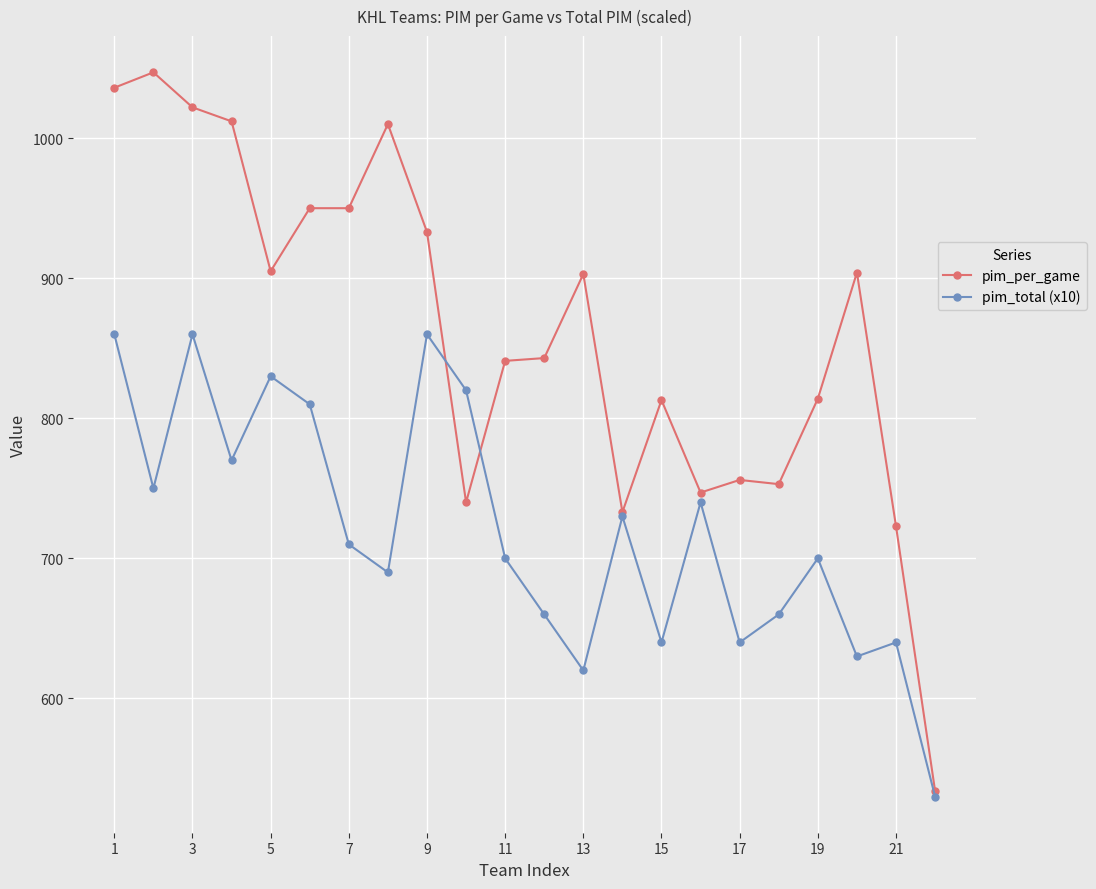

How many interior local valleys does the pim_total (x10) series have?

7